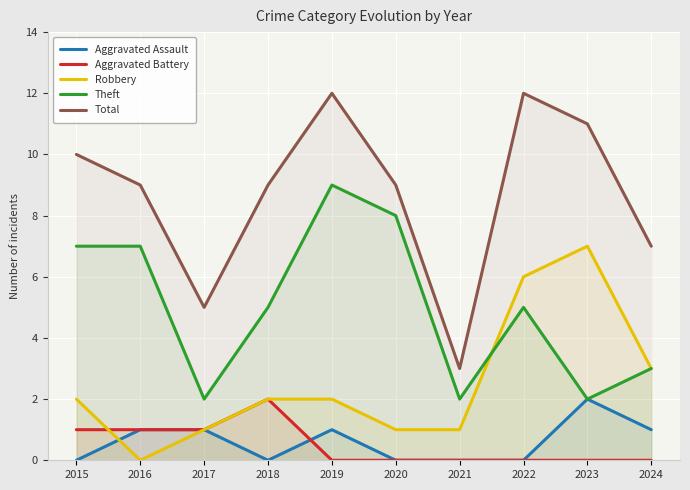

How many lines are shown in the chart?

5